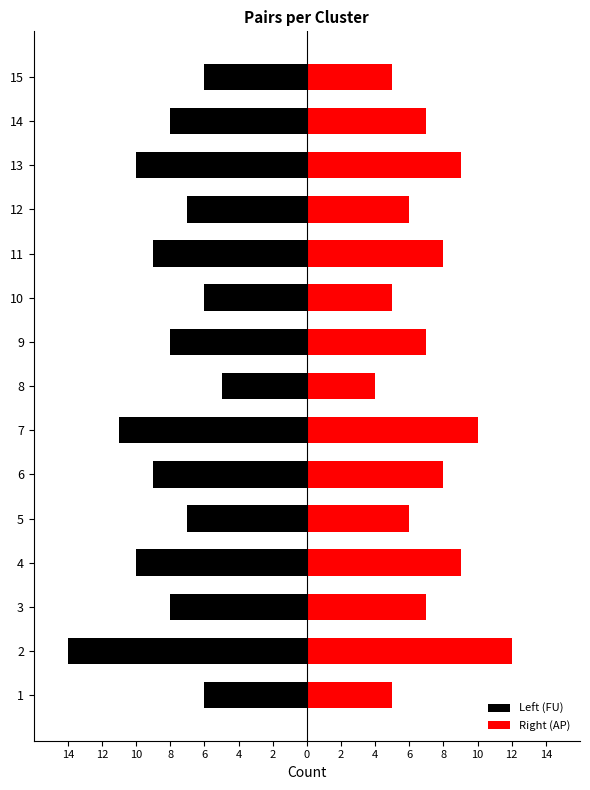

How many values in the Right (AP) series are below 7?

6